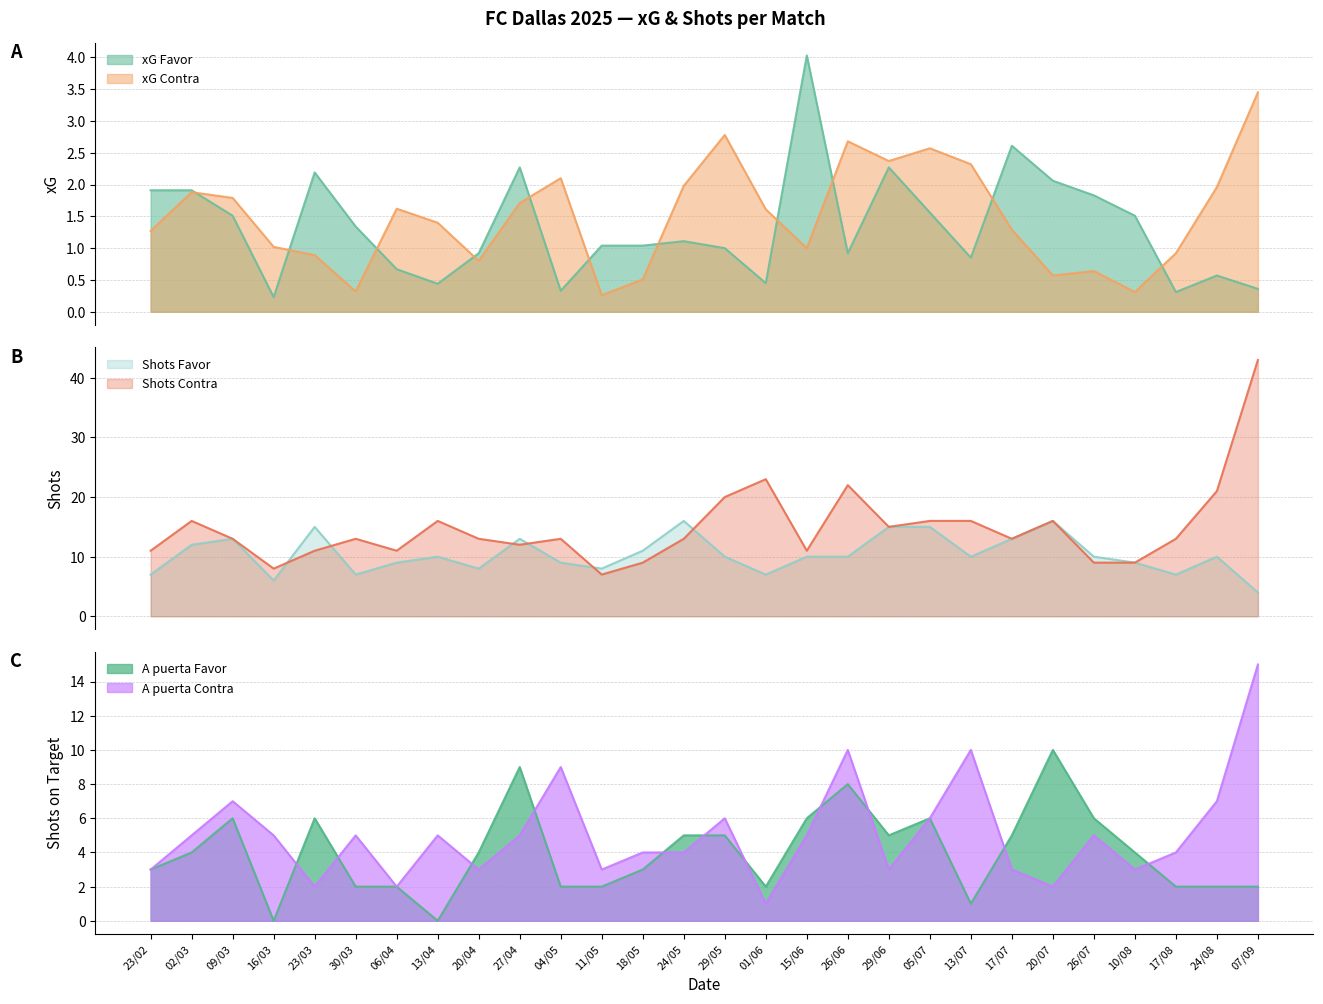

Between 23/03 and 29/06, which series saw the biggest shift?

Shots Contra